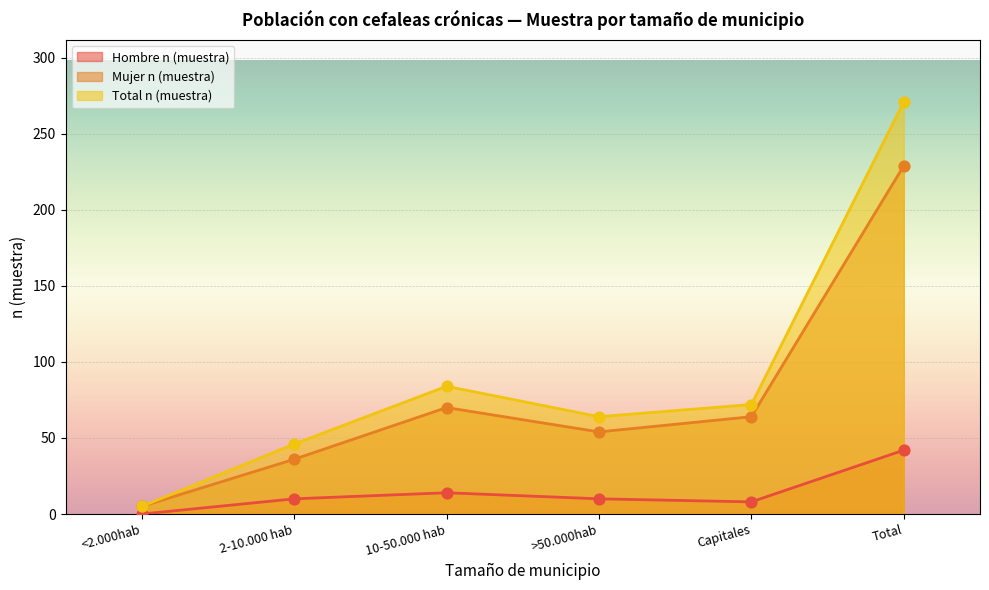

Which series has the largest total across all categories?

Total n (muestra)